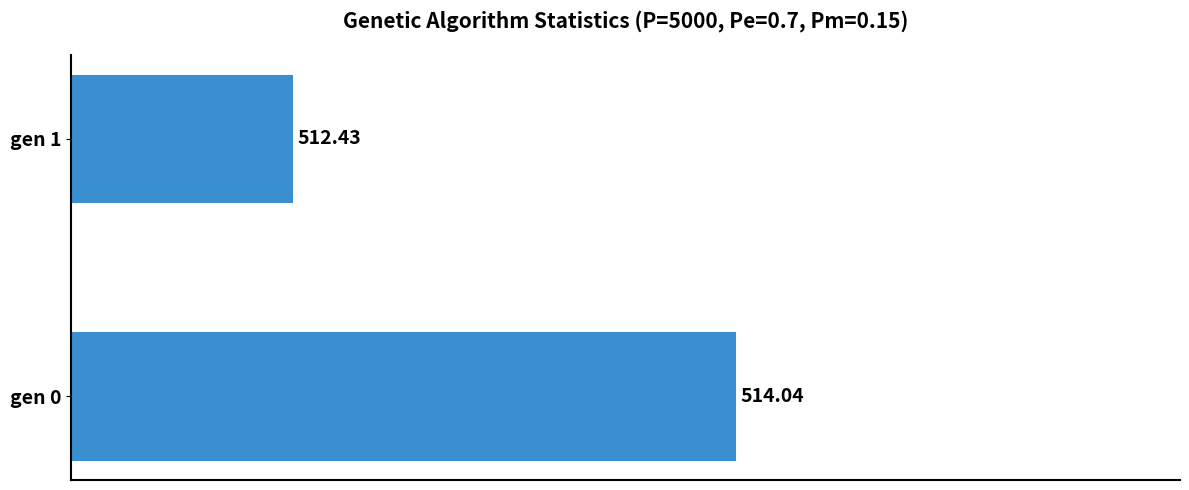

What is the sum of the values at gen 1 and gen 0?

1026.5